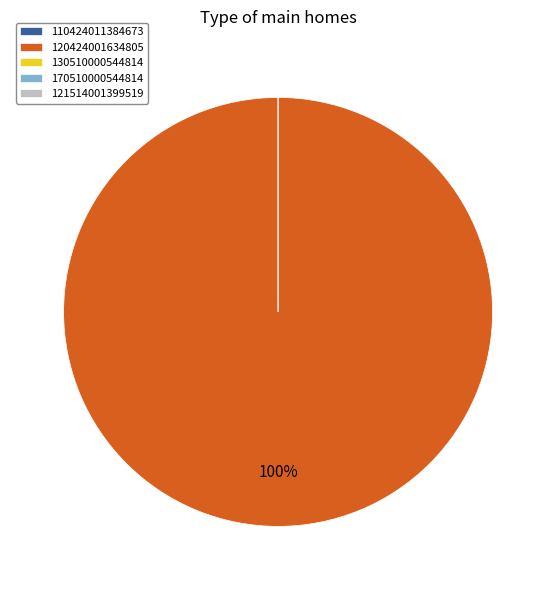

How many segments does this pie chart have?

5